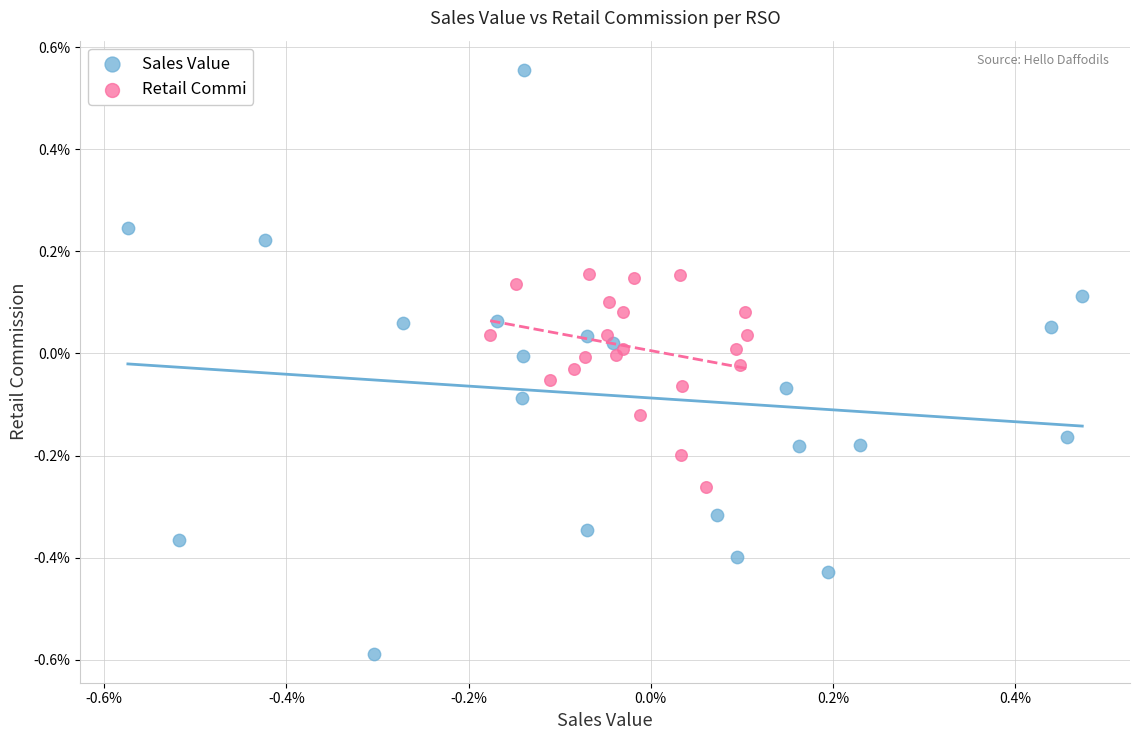

Which series reaches the minimum Y coordinate?

Sales Value